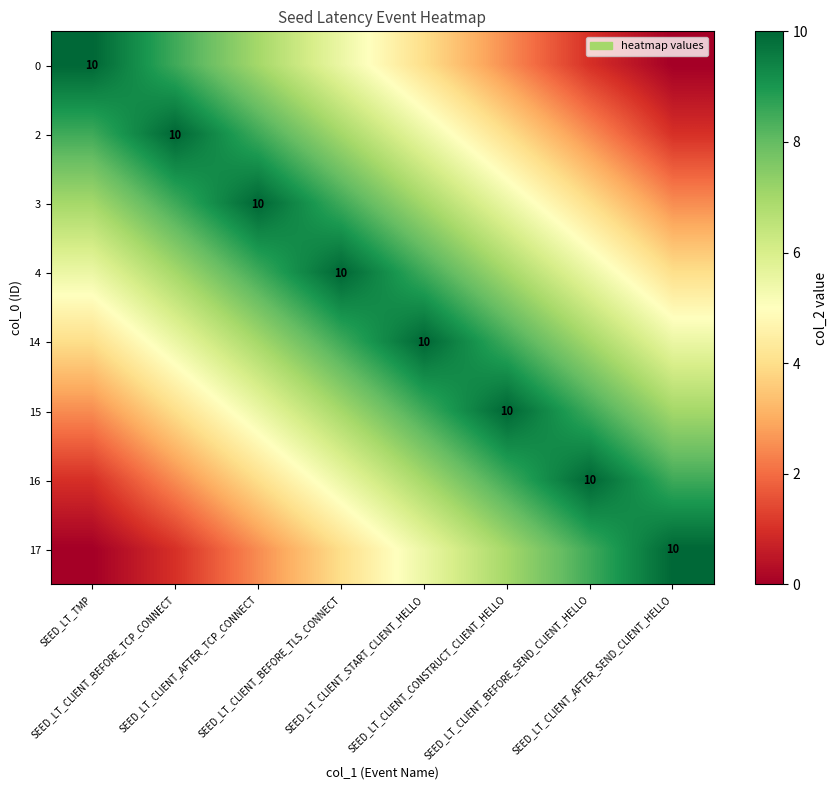

Count the number of data series in this chart.

8